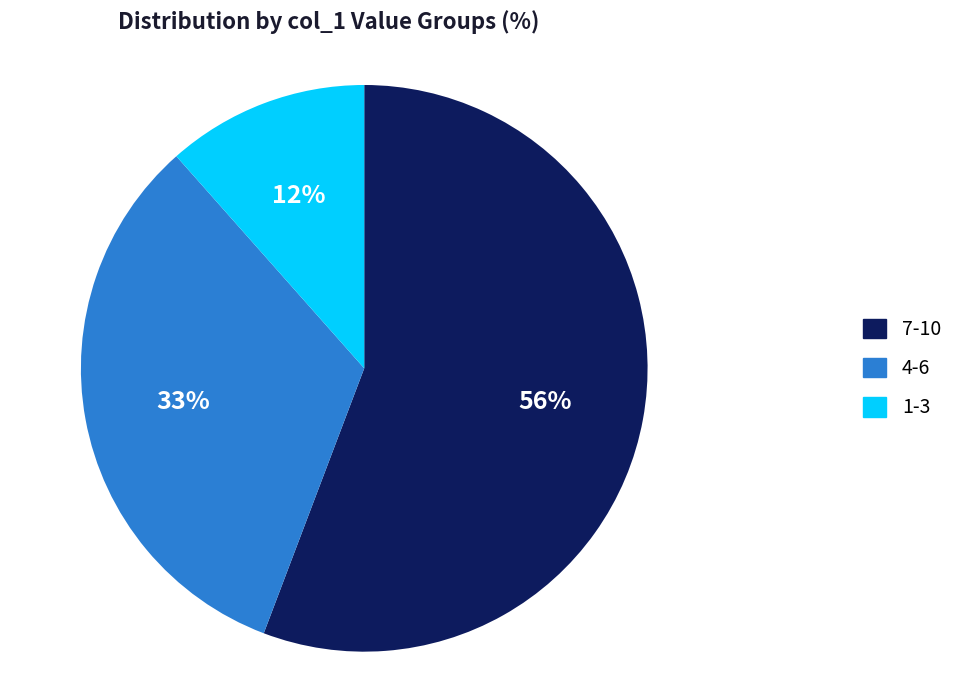

To the nearest percent, what is the average slice percentage?

33%